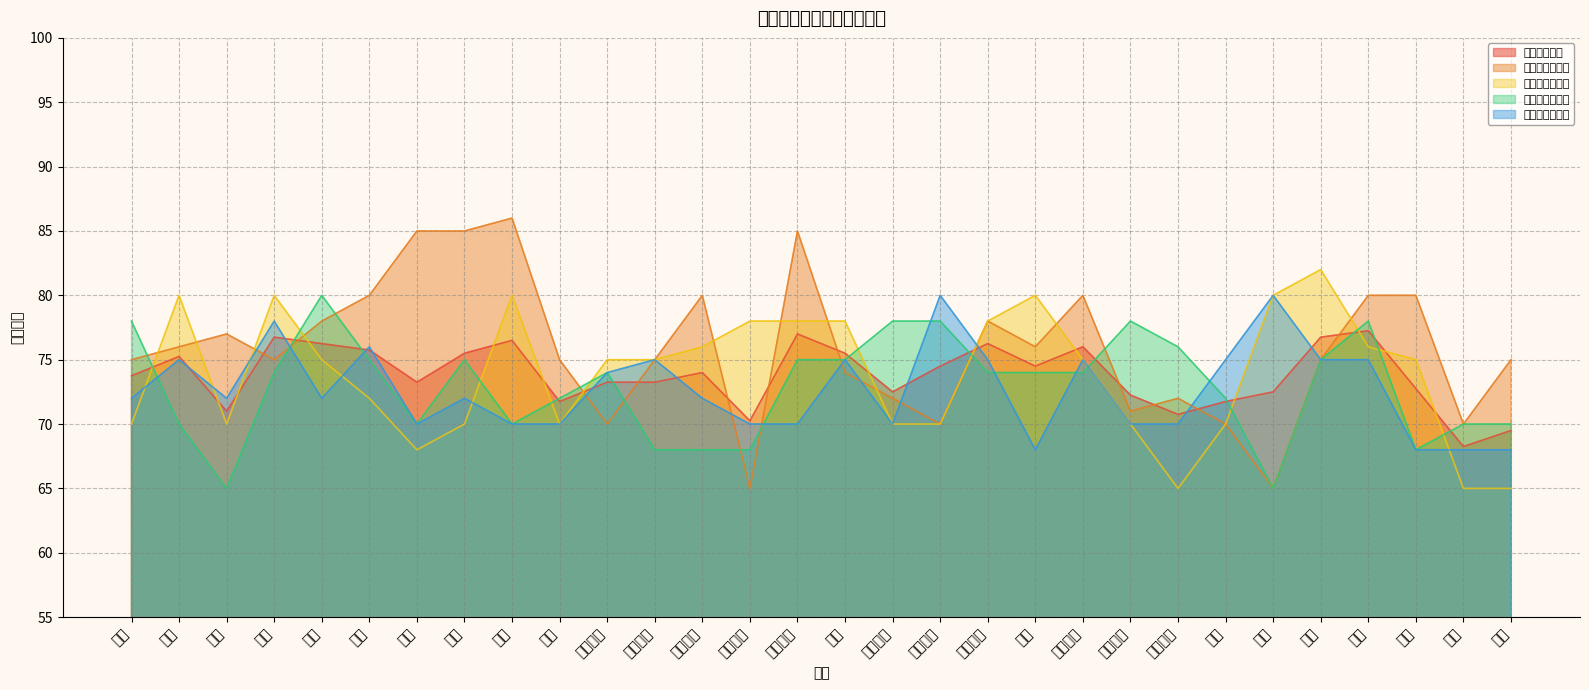

Which category has the highest value in the 考核平均成绩 series?

仓管